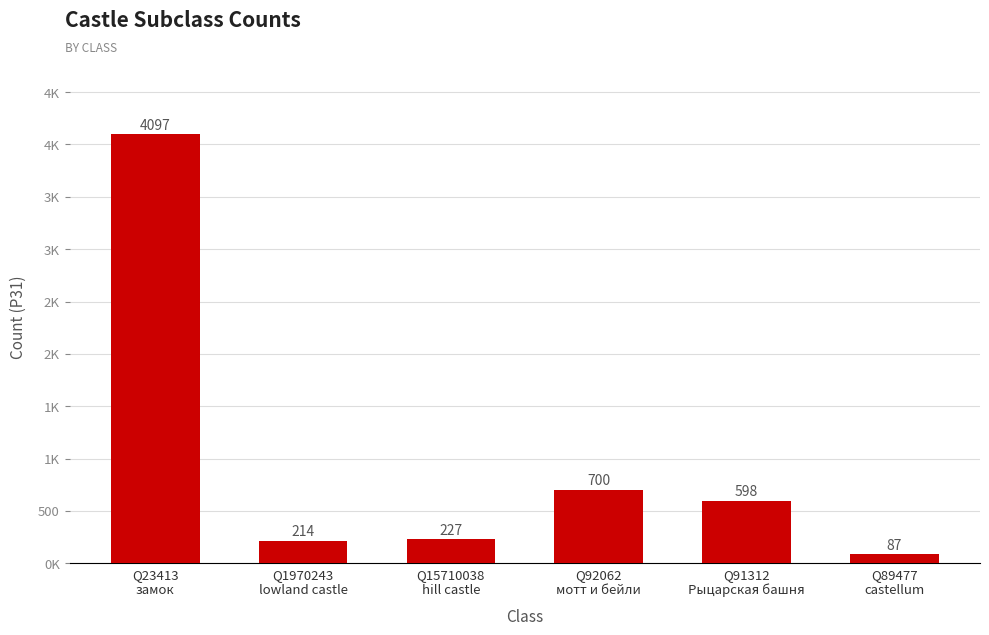

Rank the categories by value from lowest to highest.

Q89477
castellum, Q1970243
lowland castle, Q15710038
hill castle, Q91312
Рыцарская башня, Q92062
мотт и бейли, Q23413
замок